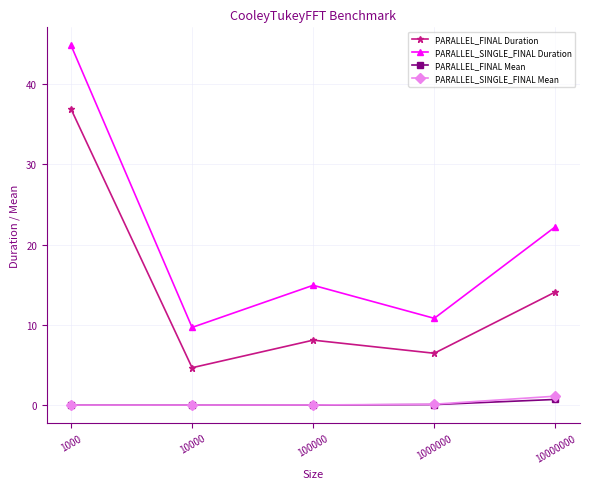

What is the value of the PARALLEL_FINAL Duration point at the 3rd from the left?

8.1